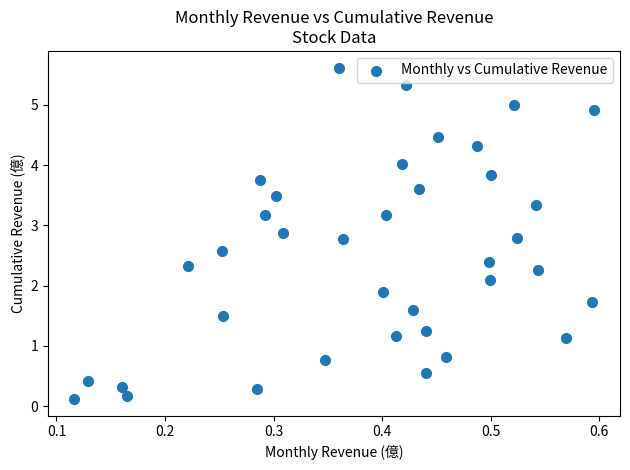

What is the range of Y values (max minus min)?

5.5